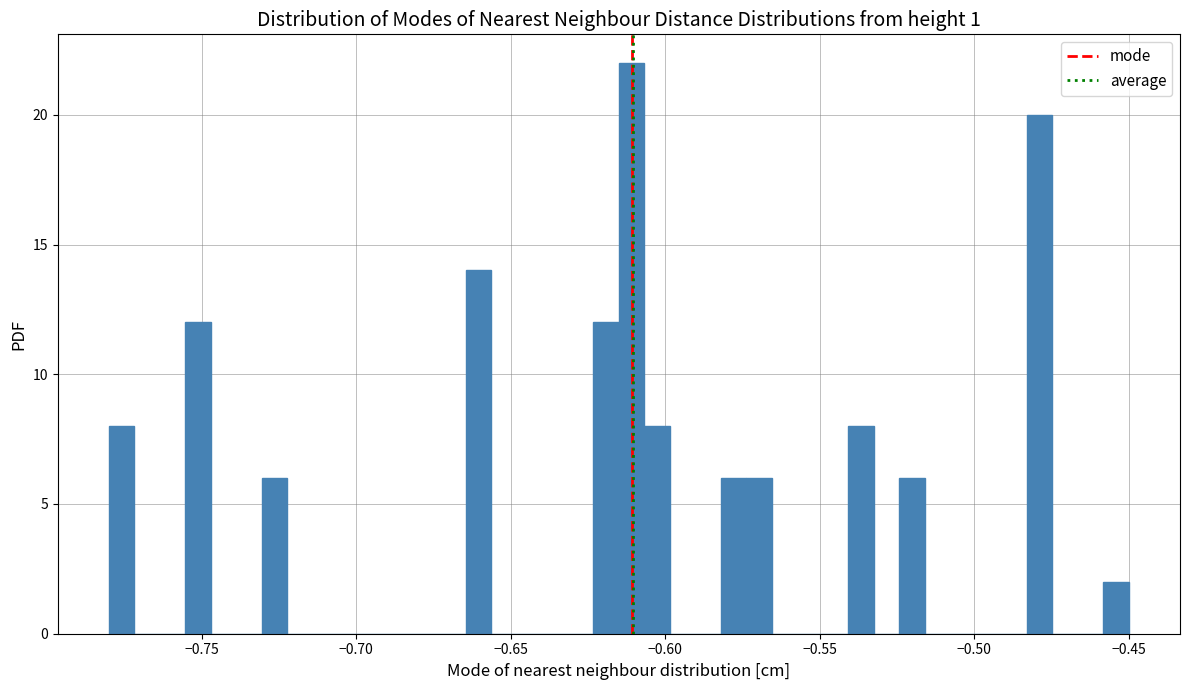

Around what value on the x-axis is the tallest bar? Give the approximate position of its centre, as read against the axis.

-0.610